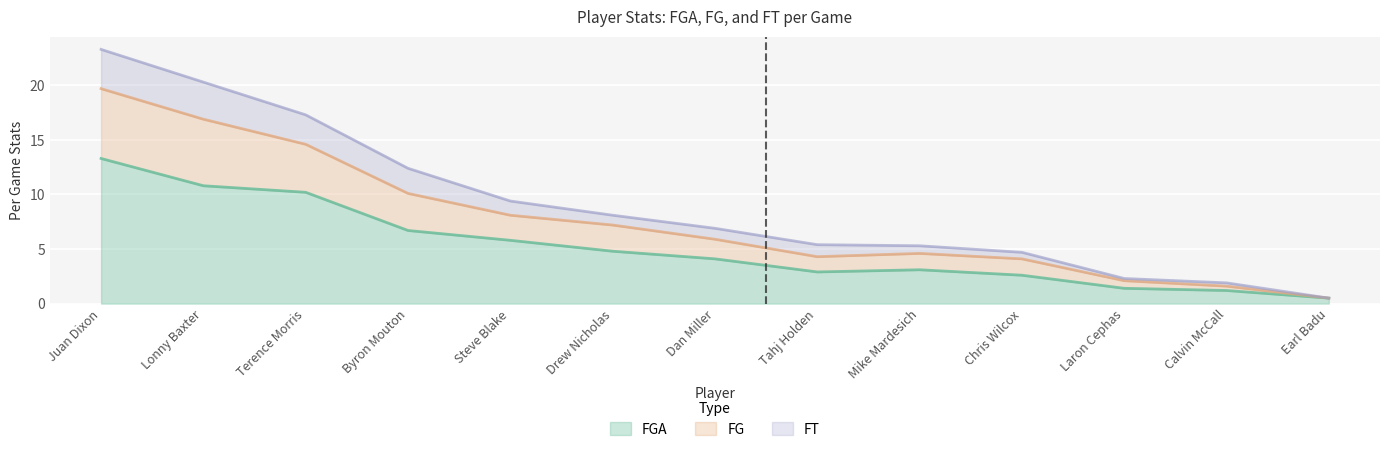

Is it true that FG equals 3.6 at Drew Nicholas?

False